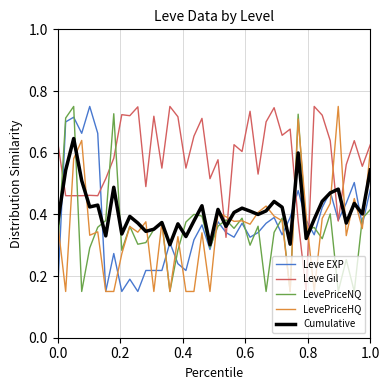

What are all the series names shown in the legend?

Leve EXP, Leve Gil, LevePriceNQ, LevePriceHQ, Cumulative